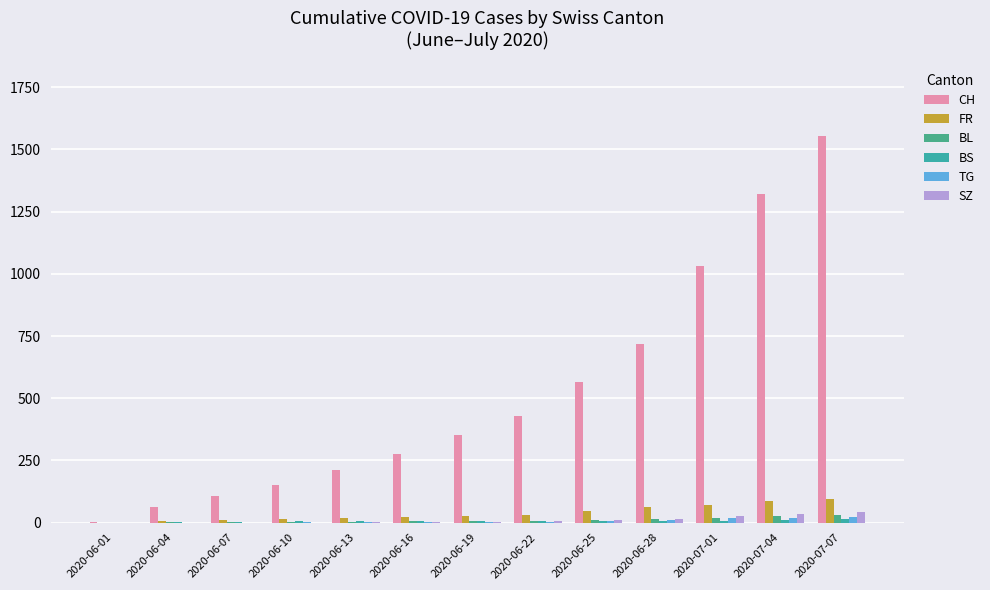

Rank the series at 2020-06-25 from lowest to highest value.

BS, TG, BL, SZ, FR, CH